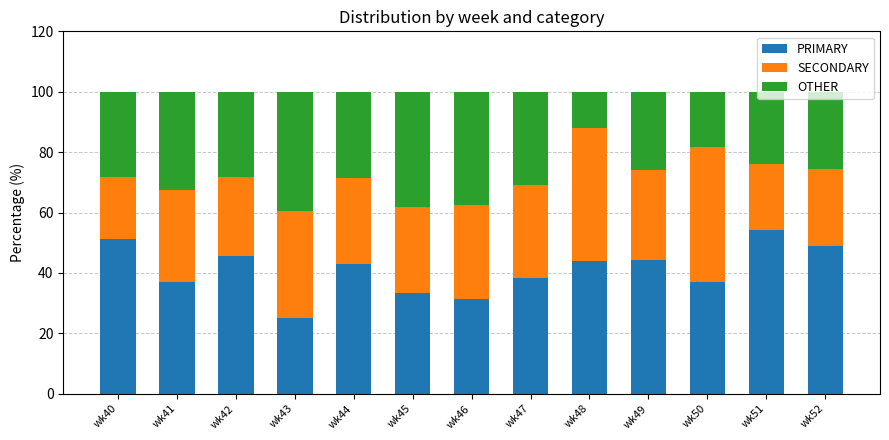

What is the minimum value for PRIMARY?

25.0